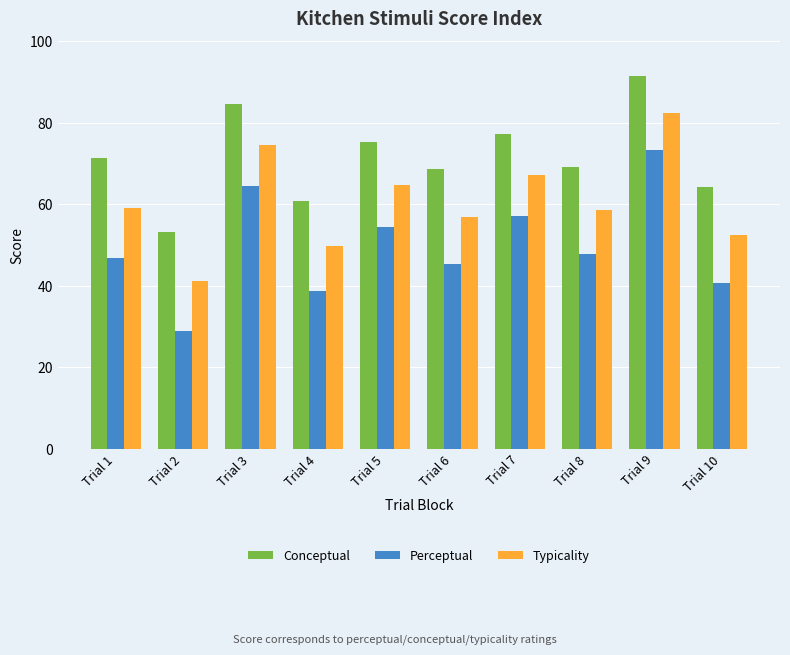

The value of Typicality at Trial 3 is 74.5. True or false?

True